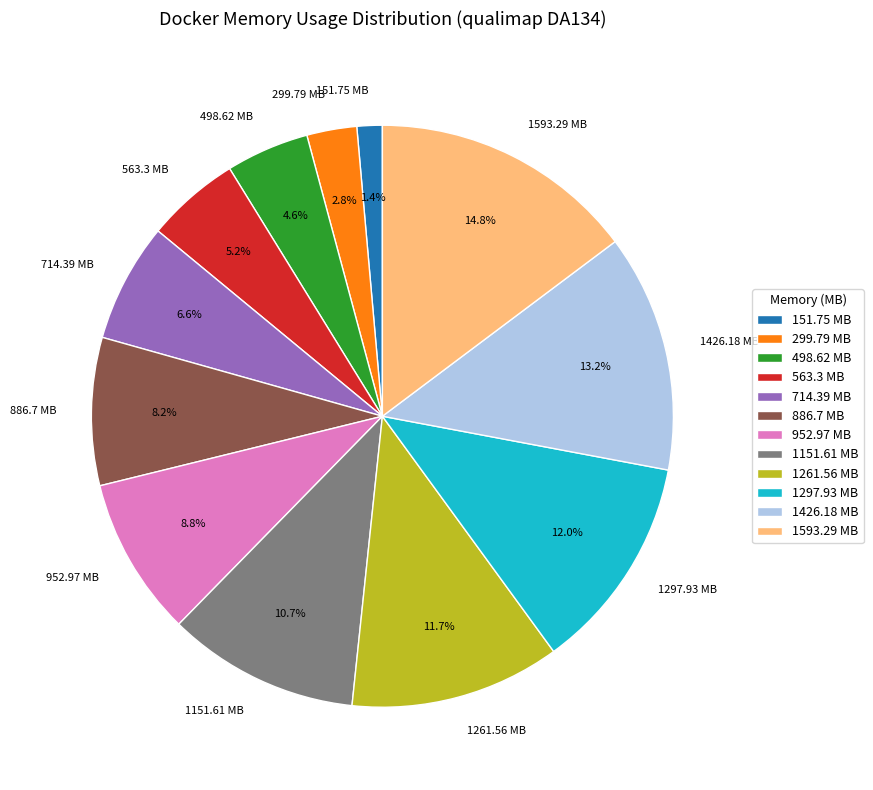

What portion of the pie excludes 1261.56?

88.3%